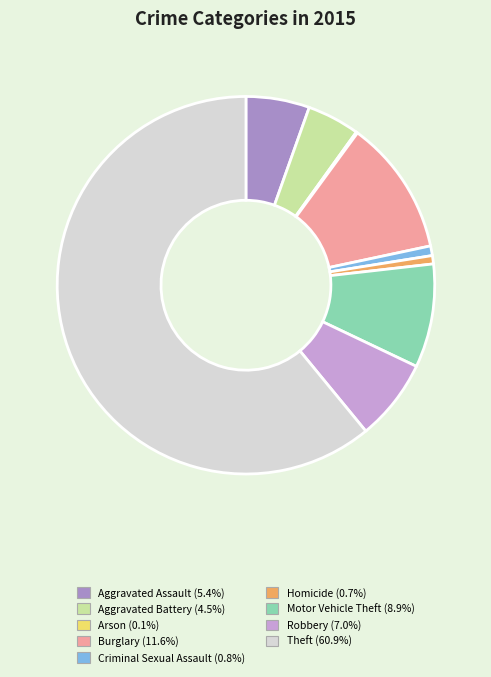

What is the ratio of the value at Theft to the value at Aggravated Assault?

11.2